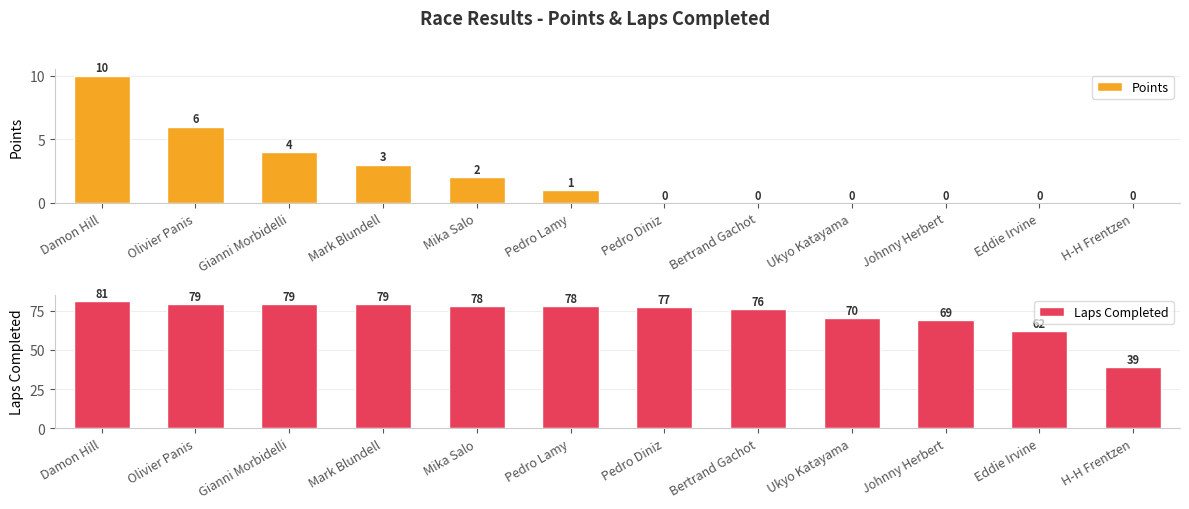

At which label does Laps Completed first exceed 78?

Damon Hill